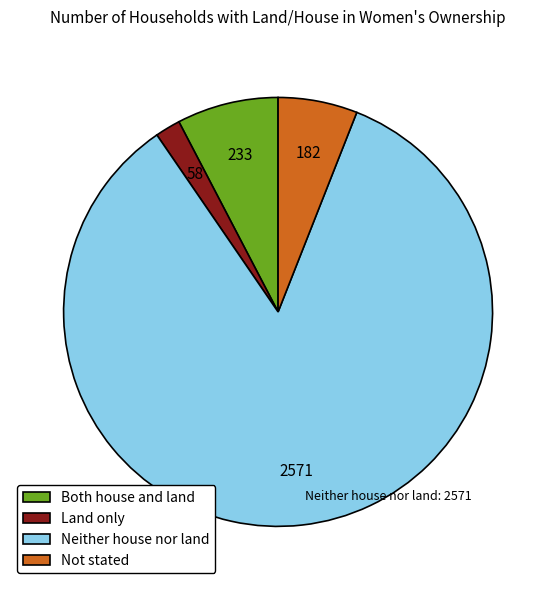

What is the smallest slice in the pie chart?

Land only